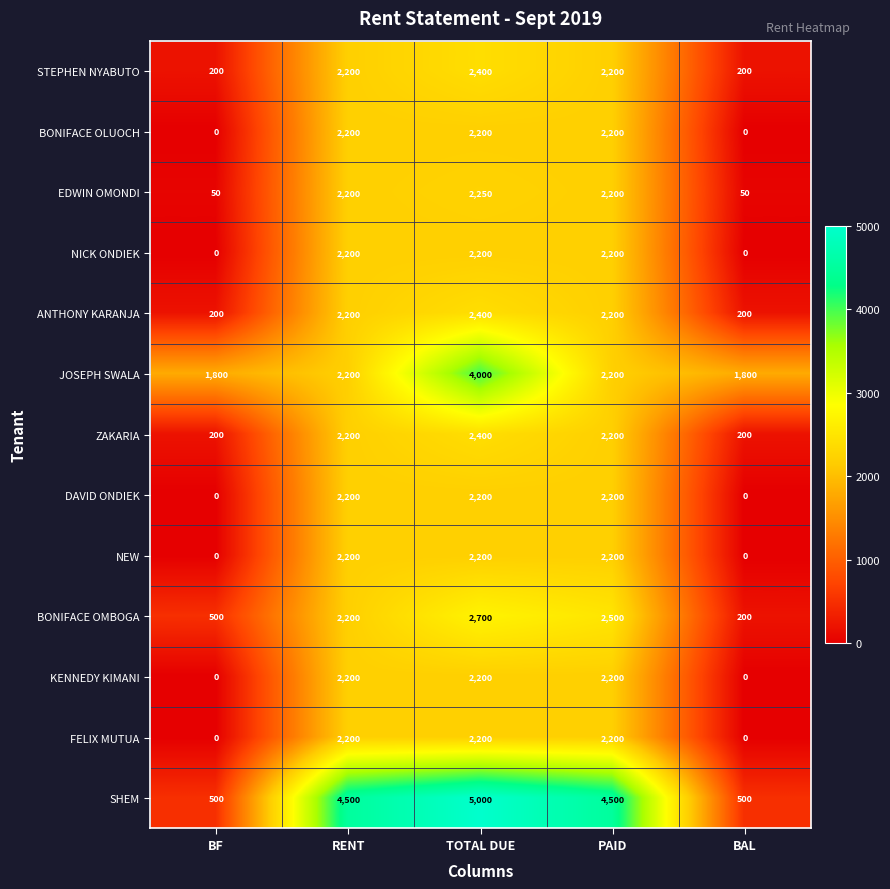

What is the difference between the second highest and minimum values in the STEPHEN NYABUTO series?

2000